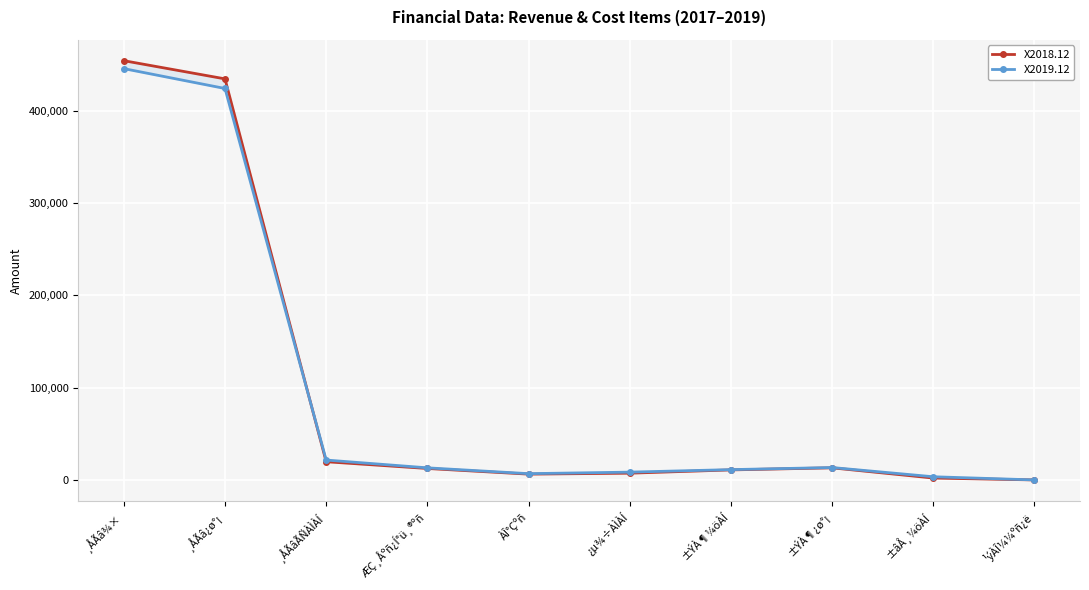

Reading left to right, extract all data points from this chart.

X2018.12: 454376	434673	19704	12402	6278	7301	10855	13099	2035	0
X2019.12: 445775	424241	21534	13097	6787	8436	11155	13431	3429	0